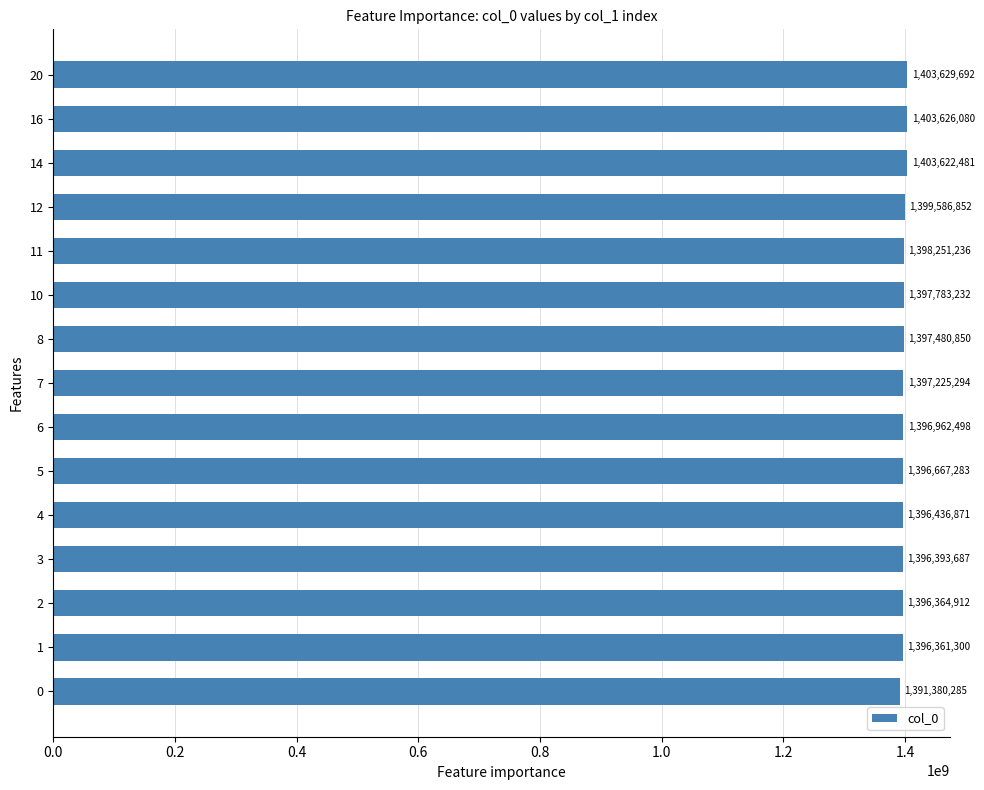

Reading bottom to top, what are all the values shown in this chart?

0=1391380285	1=1396361300	2=1396364912	3=1396393687	4=1396436871	5=1396667283	6=1396962498	7=1397225294	8=1397480850	10=1397783232	11=1398251236	12=1399586852	14=1403622481	16=1403626080	20=1403629692